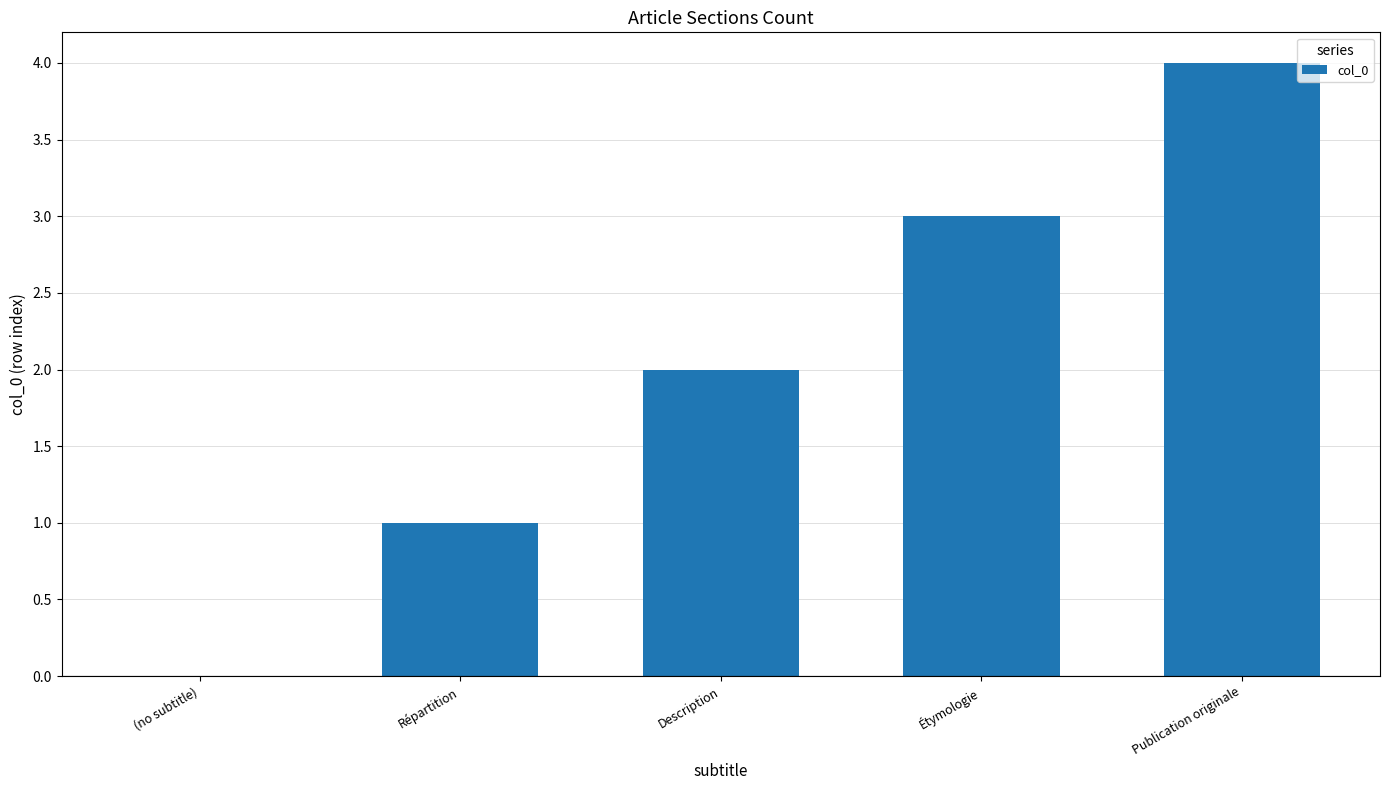

Are the bars grouped side by side (vs. stacked)?

No